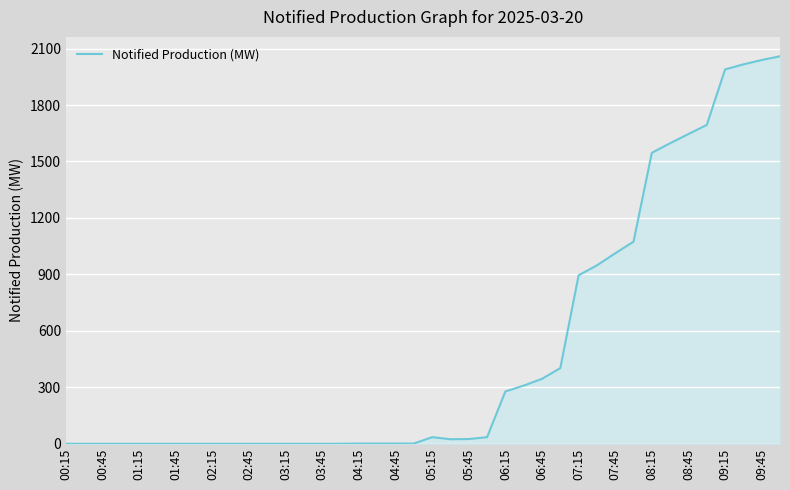

What is the difference between the maximum and minimum values?

2059